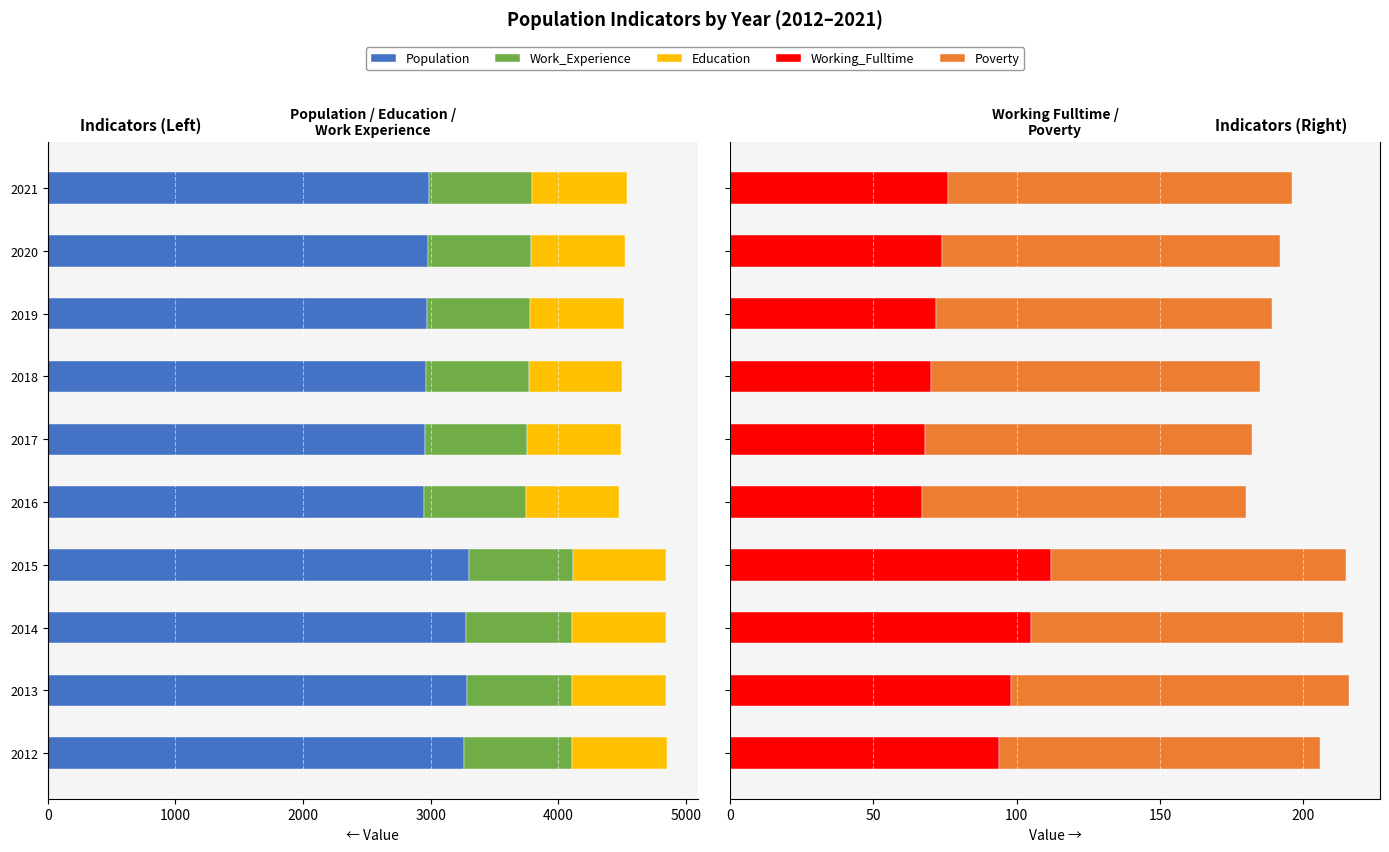

Are the bars horizontal?

Yes